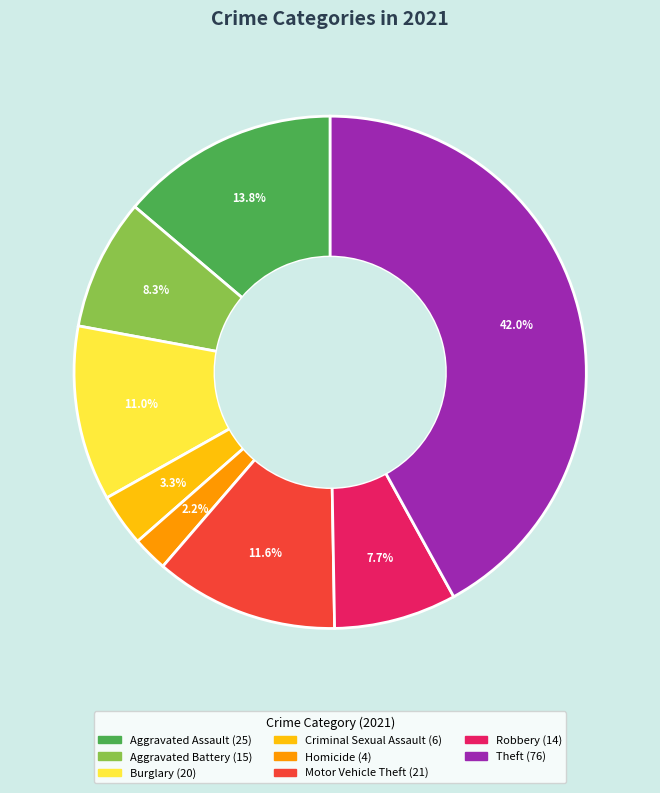

Is there a majority slice in this chart?

No